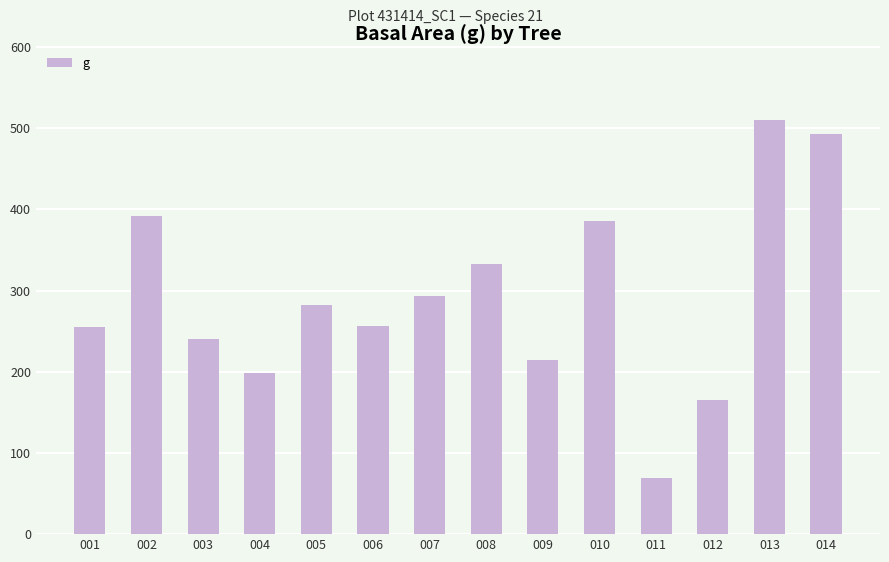

What is the average value?

292.0